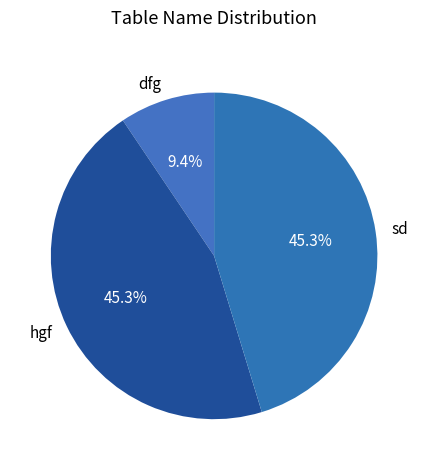

To the nearest percent, what is the difference between the largest and smallest slice percentages?

36%